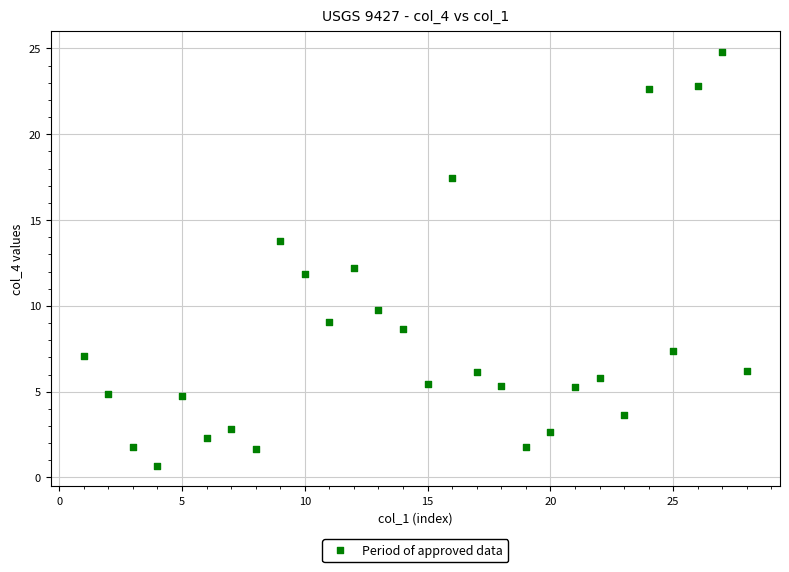

What is the range of Y values (max minus min)?

24.1